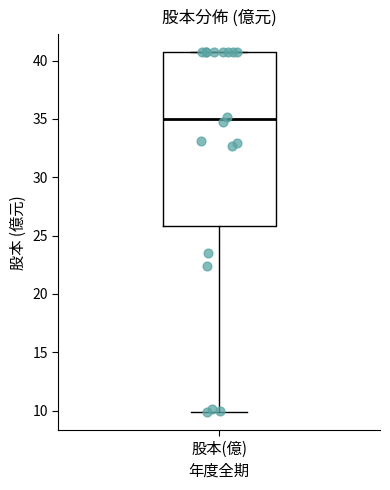

Where does the median line of the box for 股本(億) sit on the y-axis? The values are not printed on the chart, so give them approximately, as read against the axis.

35.0